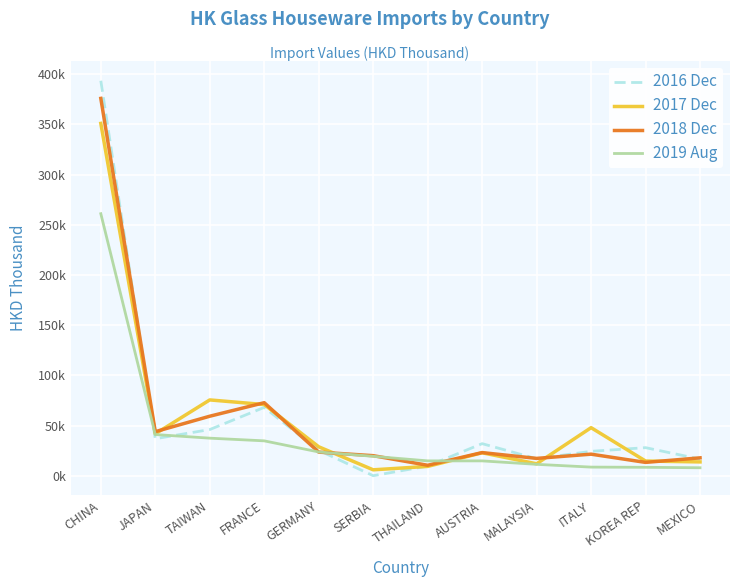

Is it true that 2018 Dec equals 6324.7 at MEXICO?

False